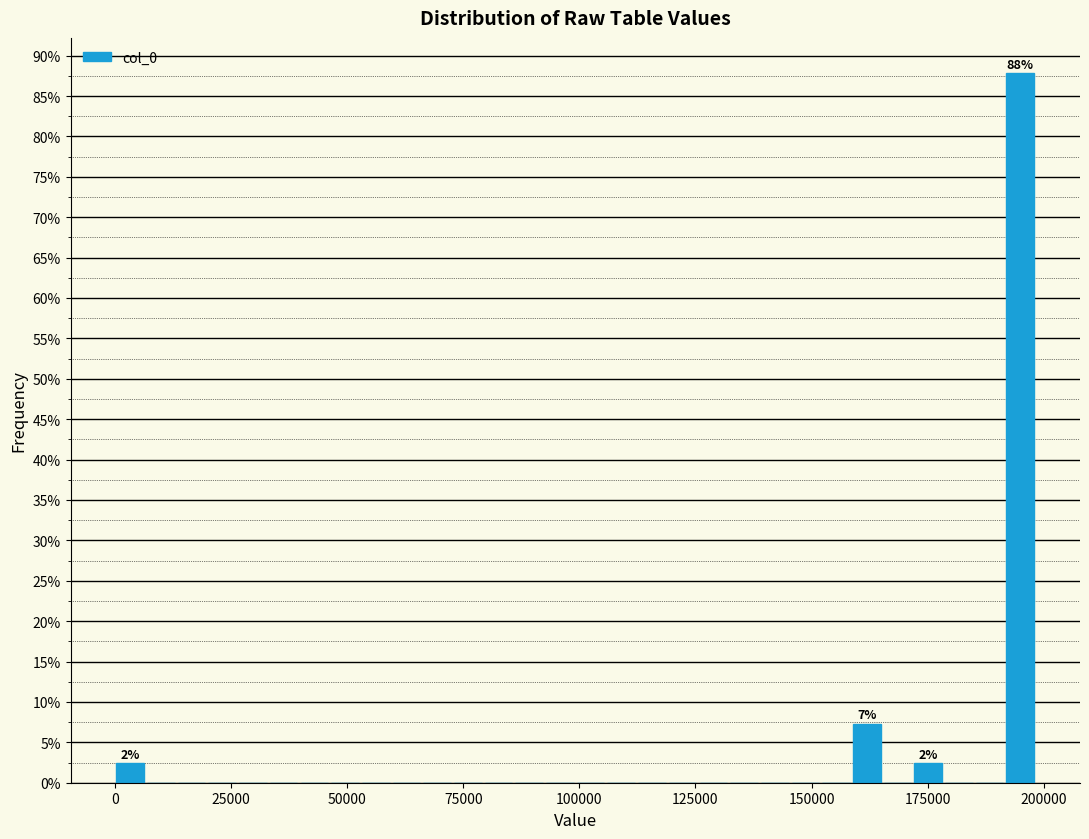

Around what value on the x-axis is the tallest bar? Give the approximate position of its centre, as read against the axis.

195000